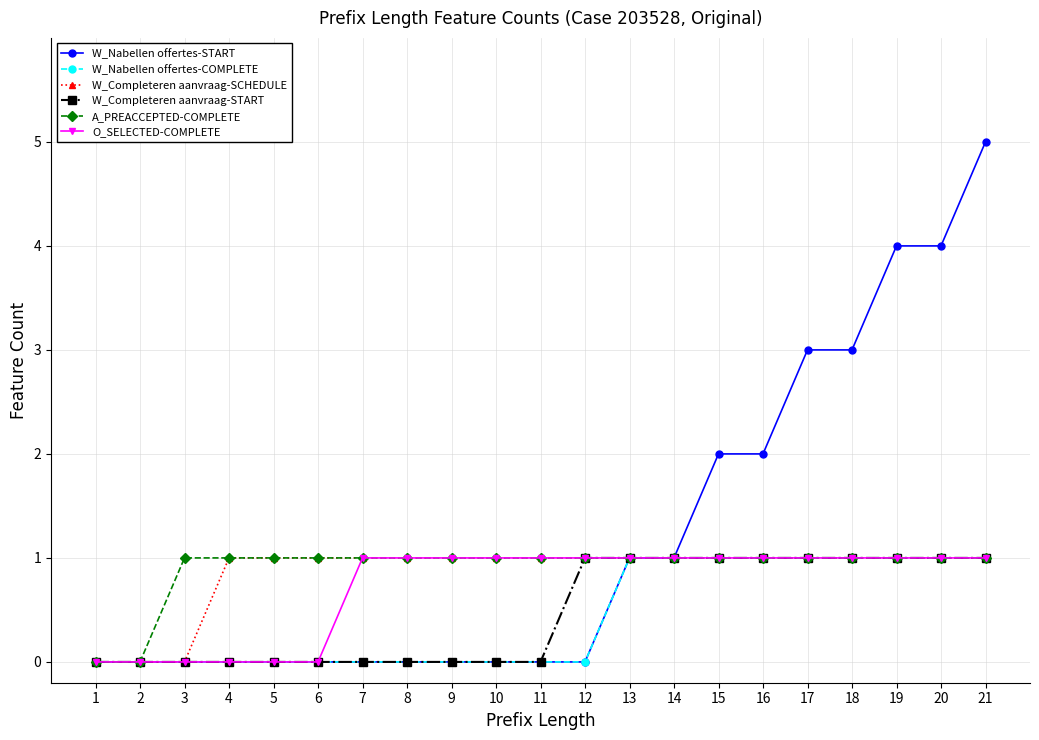

True or false: A_PREACCEPTED-COMPLETE has a value of 1 at 16.

True